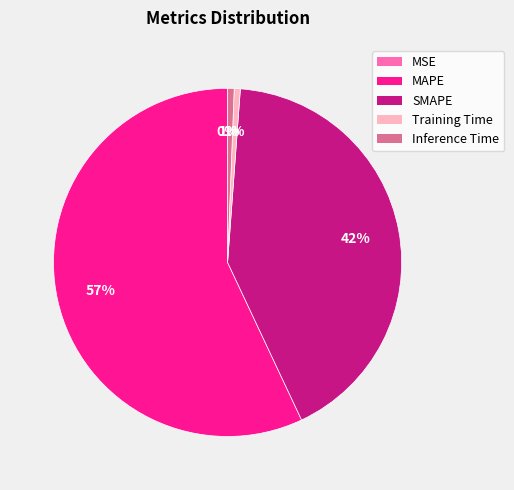

To the nearest percent, what is the average slice percentage?

20%